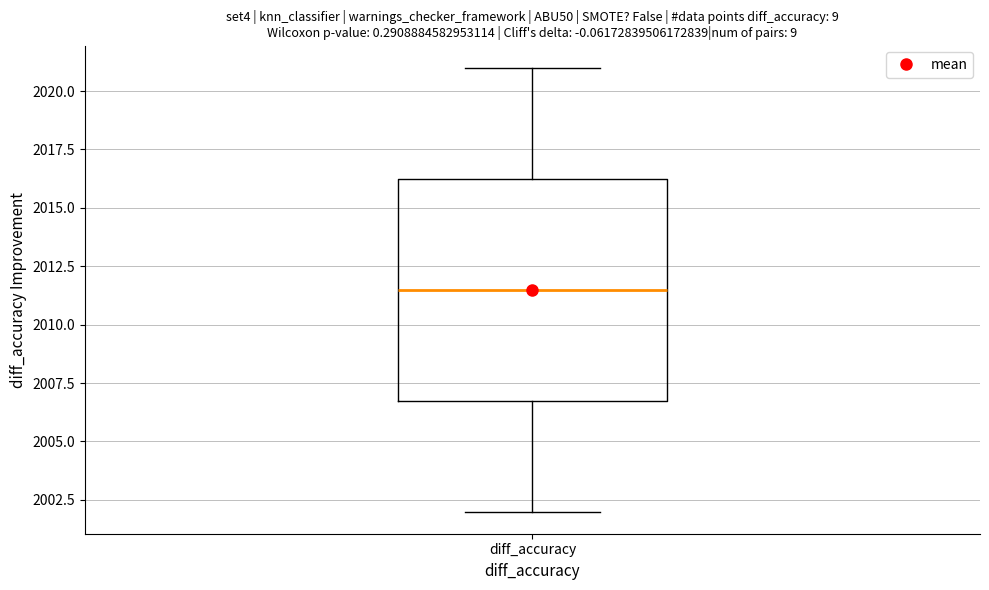

Where does the median line of the box for diff_accuracy sit on the y-axis? The values are not printed on the chart, so give them approximately, as read against the axis.

2011.5